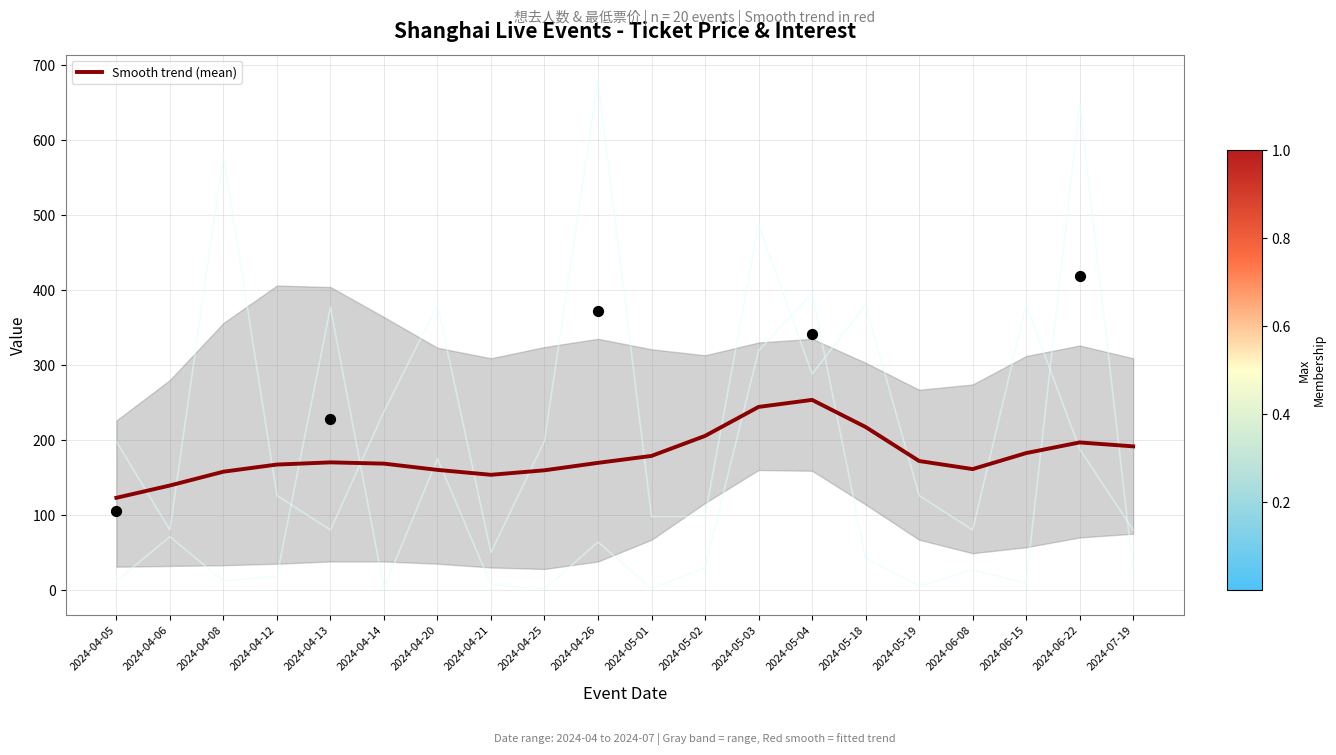

Between 2024-07-19 and 2024-05-19, which is larger?

2024-07-19